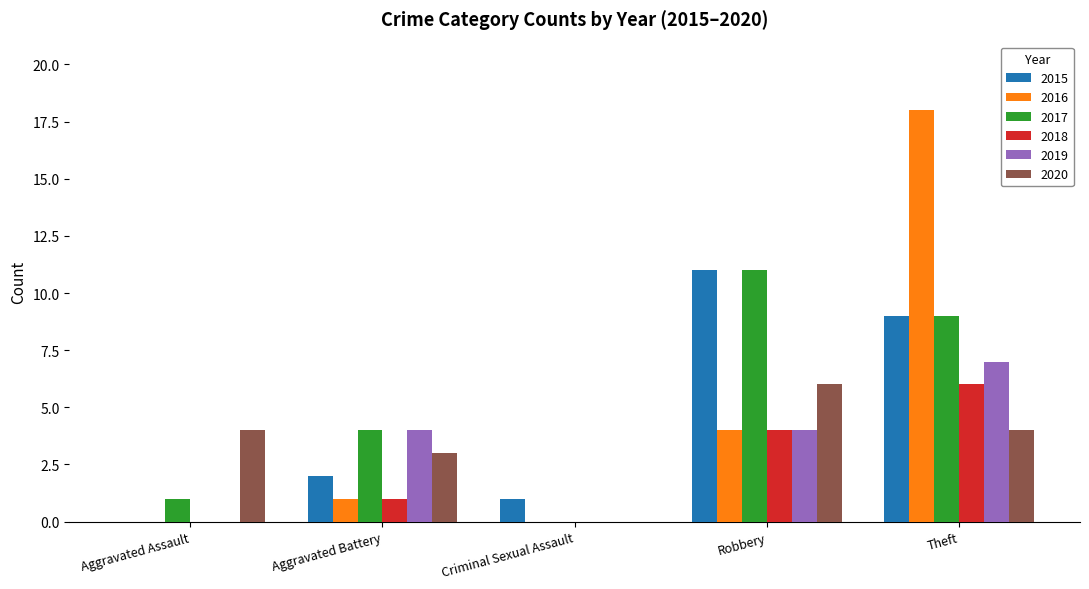

At which label is 2015 closest to 5?

Aggravated Battery